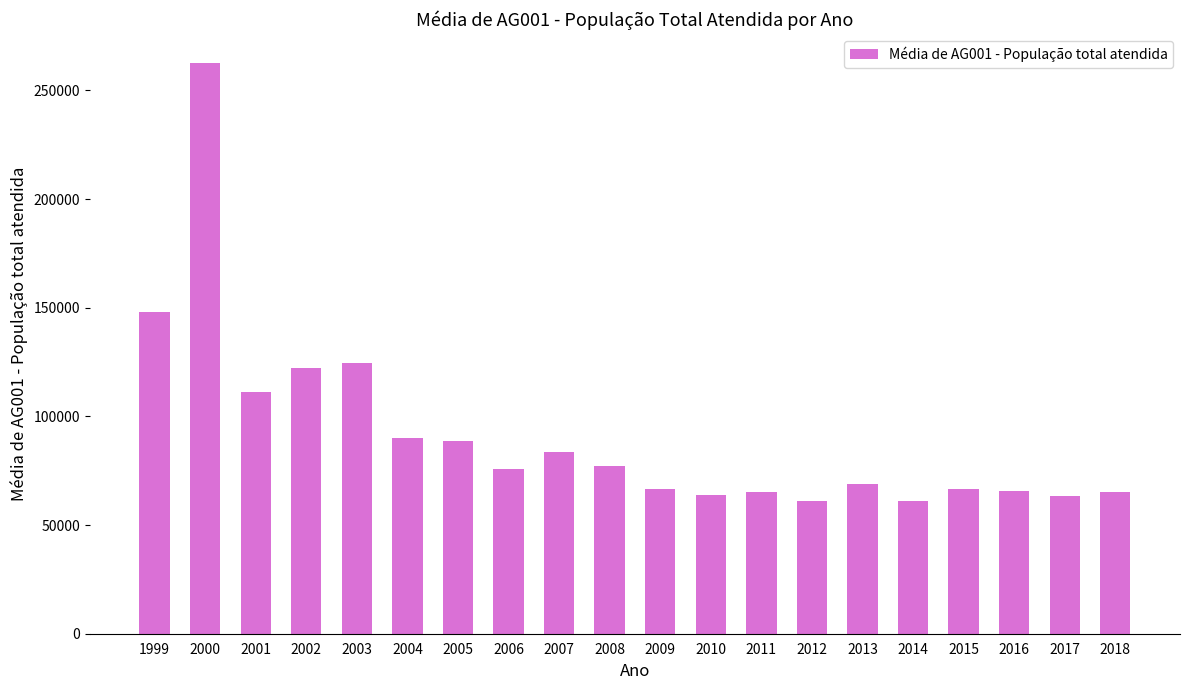

What is the value of the 19th bar from the left?

63436.3